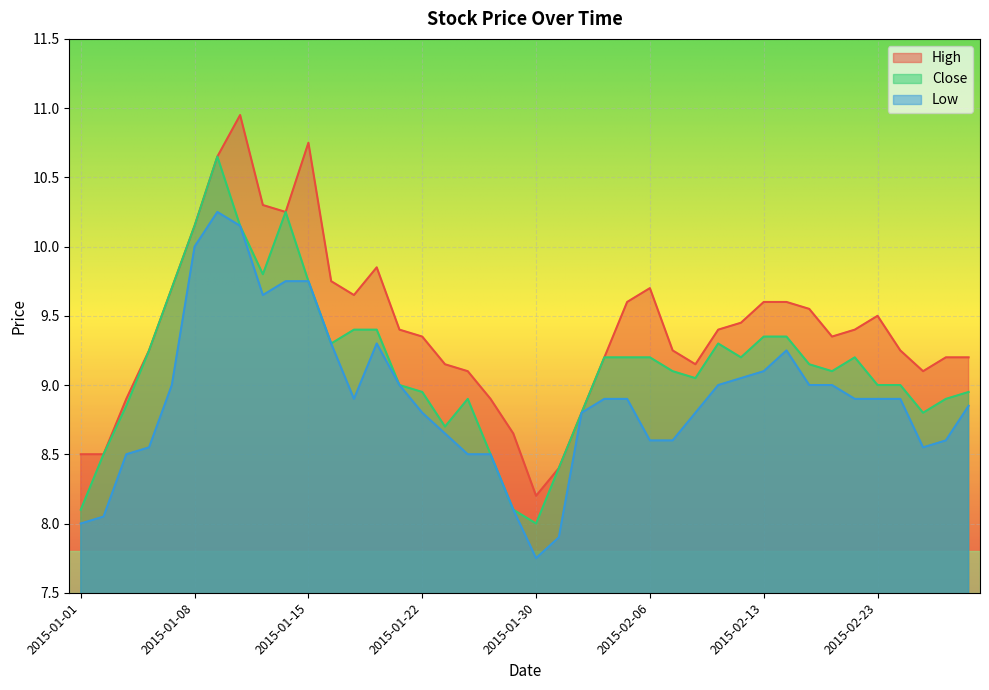

Reading right to left, extract all data points from this chart.

High: 2015-02-27=9.2	2015-02-26=9.2	2015-02-25=9.1	2015-02-24=9.2	2015-02-23=9.5	2015-02-20=9.4	2015-02-19=9.3	2015-02-18=9.6	2015-02-16=9.6	2015-02-13=9.6	2015-02-12=9.4	2015-02-11=9.4	2015-02-10=9.2	2015-02-09=9.2	2015-02-06=9.7	2015-02-05=9.6	2015-02-04=9.2	2015-02-03=8.8	2015-02-02=8.4	2015-01-30=8.2	2015-01-29=8.7	2015-01-28=8.9	2015-01-27=9.1	2015-01-23=9.2	2015-01-22=9.3	2015-01-21=9.4	2015-01-20=9.8	2015-01-19=9.7	2015-01-16=9.8	2015-01-15=10.8	2015-01-14=10.2	2015-01-13=10.3	2015-01-12=10.9	2015-01-09=10.7	2015-01-08=10.2	2015-01-07=9.7	2015-01-06=9.2	2015-01-05=8.9	2015-01-02=8.5	2015-01-01=8.5
Close: 2015-02-27=8.9	2015-02-26=8.9	2015-02-25=8.8	2015-02-24=9.0	2015-02-23=9.0	2015-02-20=9.2	2015-02-19=9.1	2015-02-18=9.2	2015-02-16=9.3	2015-02-13=9.3	2015-02-12=9.2	2015-02-11=9.3	2015-02-10=9.1	2015-02-09=9.1	2015-02-06=9.2	2015-02-05=9.2	2015-02-04=9.2	2015-02-03=8.8	2015-02-02=8.4	2015-01-30=8.0	2015-01-29=8.1	2015-01-28=8.5	2015-01-27=8.9	2015-01-23=8.7	2015-01-22=8.9	2015-01-21=9.0	2015-01-20=9.4	2015-01-19=9.4	2015-01-16=9.3	2015-01-15=9.8	2015-01-14=10.2	2015-01-13=9.8	2015-01-12=10.2	2015-01-09=10.7	2015-01-08=10.2	2015-01-07=9.7	2015-01-06=9.2	2015-01-05=8.8	2015-01-02=8.5	2015-01-01=8.1
Low: 2015-02-27=8.8	2015-02-26=8.6	2015-02-25=8.6	2015-02-24=8.9	2015-02-23=8.9	2015-02-20=8.9	2015-02-19=9.0	2015-02-18=9.0	2015-02-16=9.2	2015-02-13=9.1	2015-02-12=9.1	2015-02-11=9.0	2015-02-10=8.8	2015-02-09=8.6	2015-02-06=8.6	2015-02-05=8.9	2015-02-04=8.9	2015-02-03=8.8	2015-02-02=7.9	2015-01-30=7.8	2015-01-29=8.1	2015-01-28=8.5	2015-01-27=8.5	2015-01-23=8.7	2015-01-22=8.8	2015-01-21=9.0	2015-01-20=9.3	2015-01-19=8.9	2015-01-16=9.3	2015-01-15=9.8	2015-01-14=9.8	2015-01-13=9.7	2015-01-12=10.2	2015-01-09=10.2	2015-01-08=10.0	2015-01-07=9.0	2015-01-06=8.6	2015-01-05=8.5	2015-01-02=8.1	2015-01-01=8.0